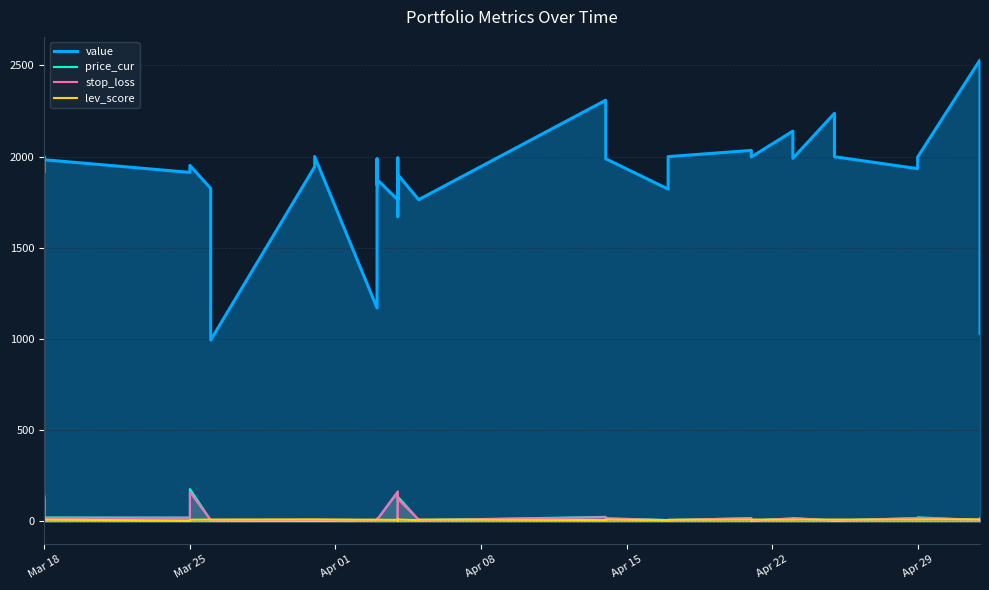

How many values in the value series exceed 1951?

20